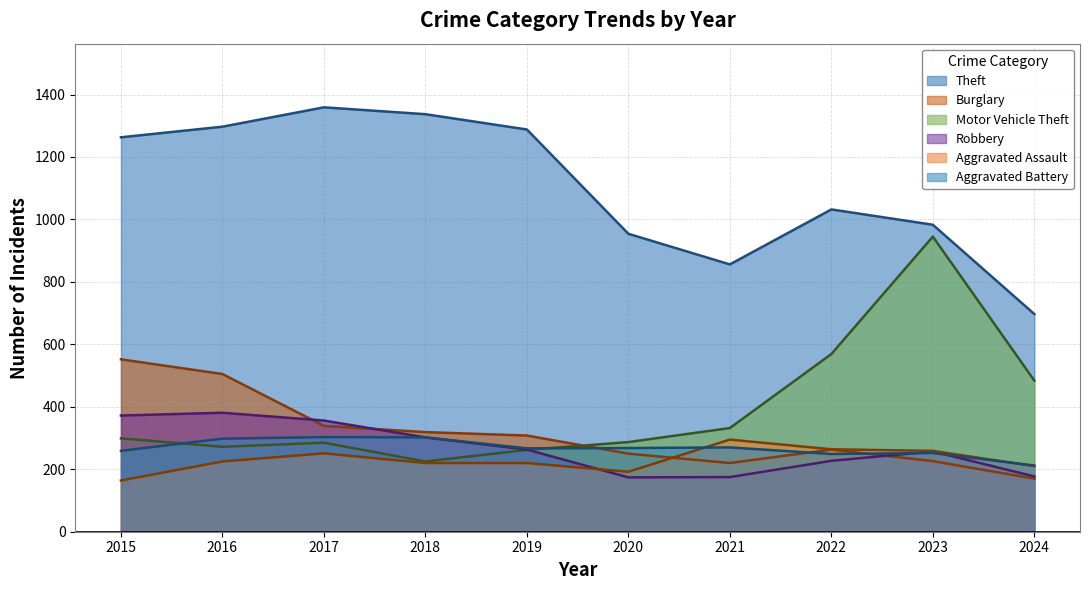

Reading left to right, list all the values displayed in this chart.

Theft: 2015=1263	2016=1297	2017=1359	2018=1337	2019=1288	2020=954	2021=856	2022=1032	2023=983	2024=697
Burglary: 2015=552	2016=505	2017=339	2018=319	2019=308	2020=250	2021=220	2022=263	2023=226	2024=170
Motor Vehicle Theft: 2015=299	2016=272	2017=285	2018=225	2019=262	2020=287	2021=332	2022=569	2023=945	2024=484
Robbery: 2015=372	2016=381	2017=356	2018=302	2019=263	2020=174	2021=175	2022=227	2023=257	2024=177
Aggravated Assault: 2015=164	2016=225	2017=251	2018=220	2019=220	2020=192	2021=295	2022=264	2023=259	2024=210
Aggravated Battery: 2015=259	2016=298	2017=303	2018=302	2019=267	2020=268	2021=270	2022=249	2023=252	2024=212